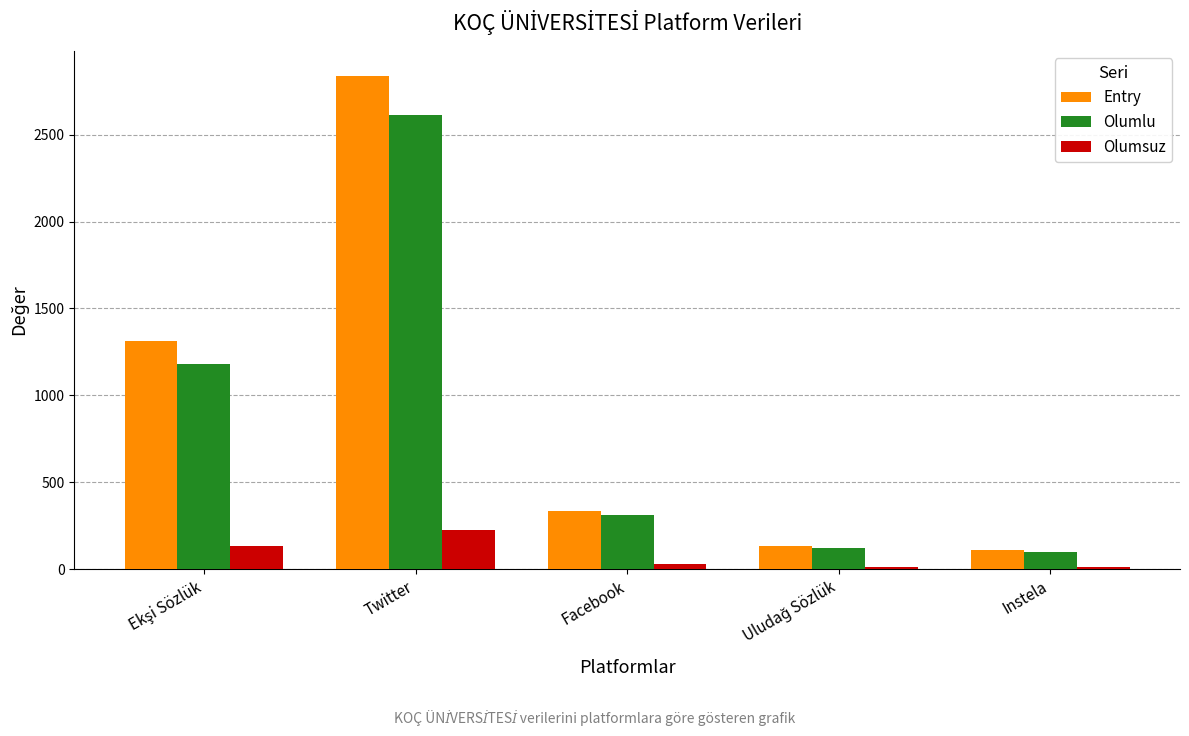

The Olumlu series shows 506 at Facebook. True or false?

False